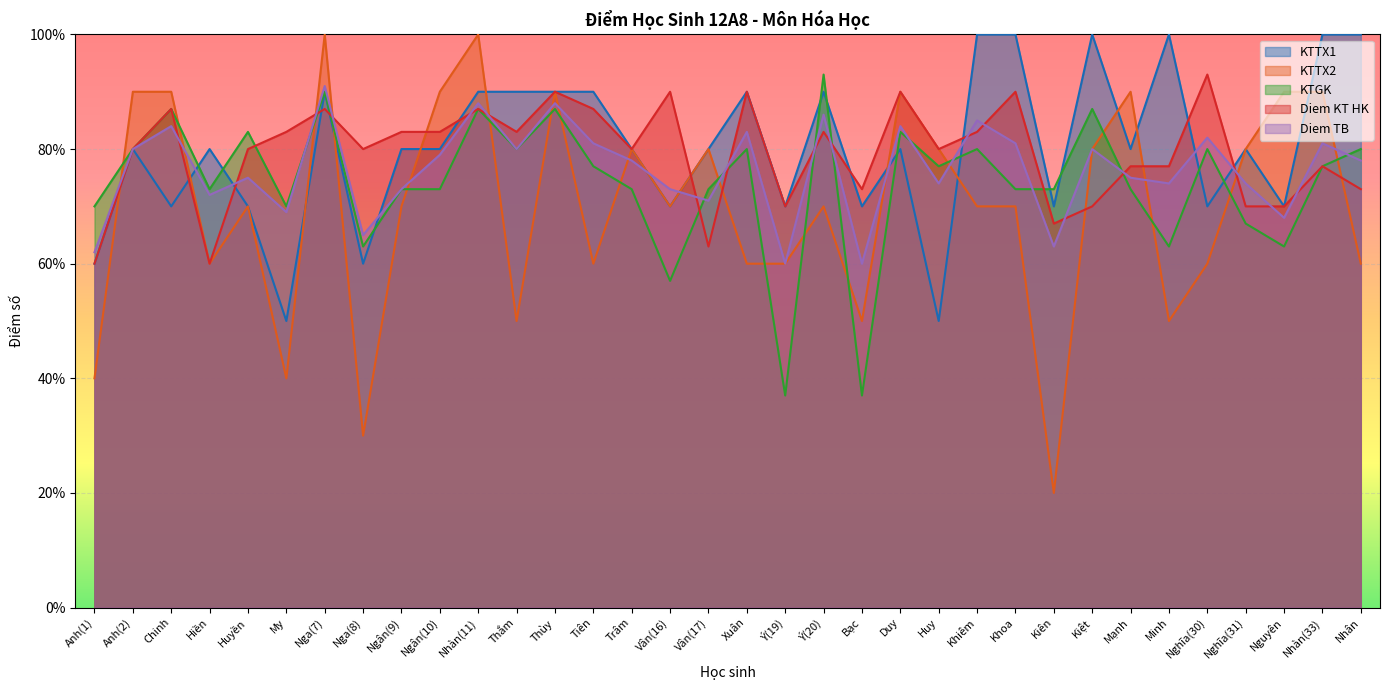

What is the label of the 26th point from the right?

Ngân(9)